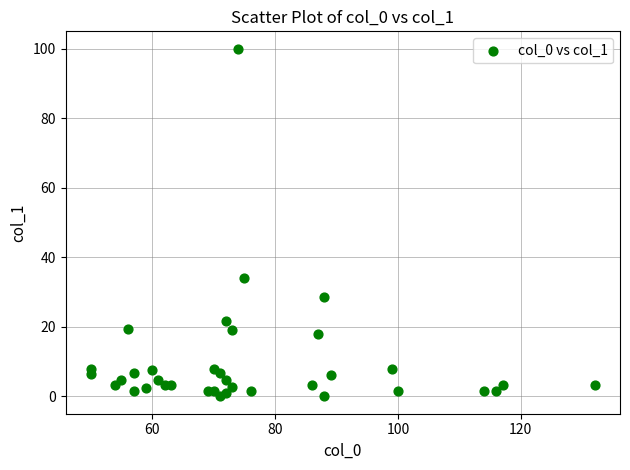

What Y value in the scatter plot is closest to 50?

33.9